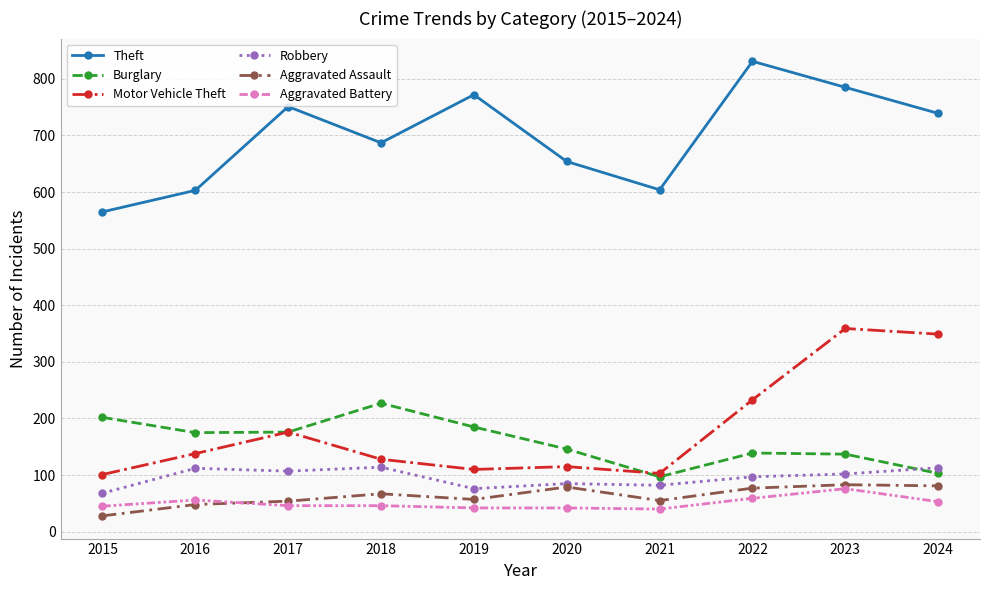

True or false: Burglary and Robbery cross at least once.

True